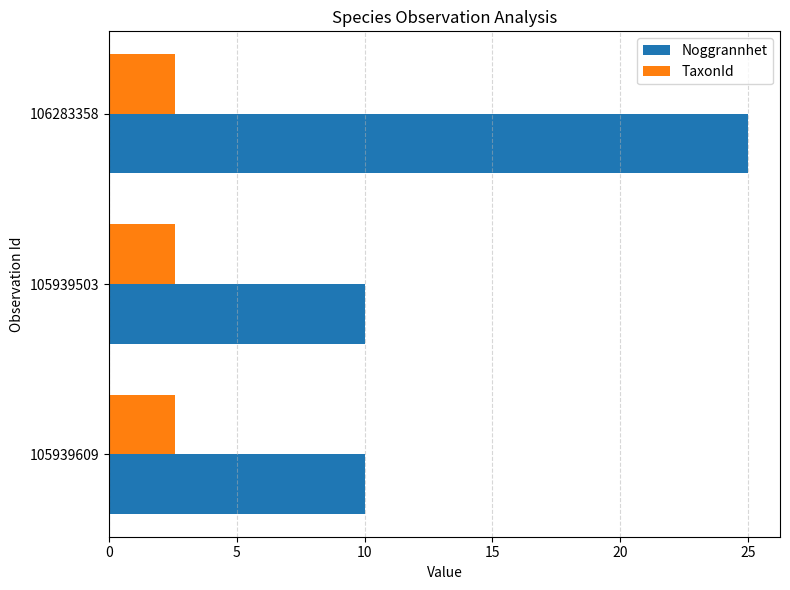

At which category does the chart reach its peak across all series?

106283358